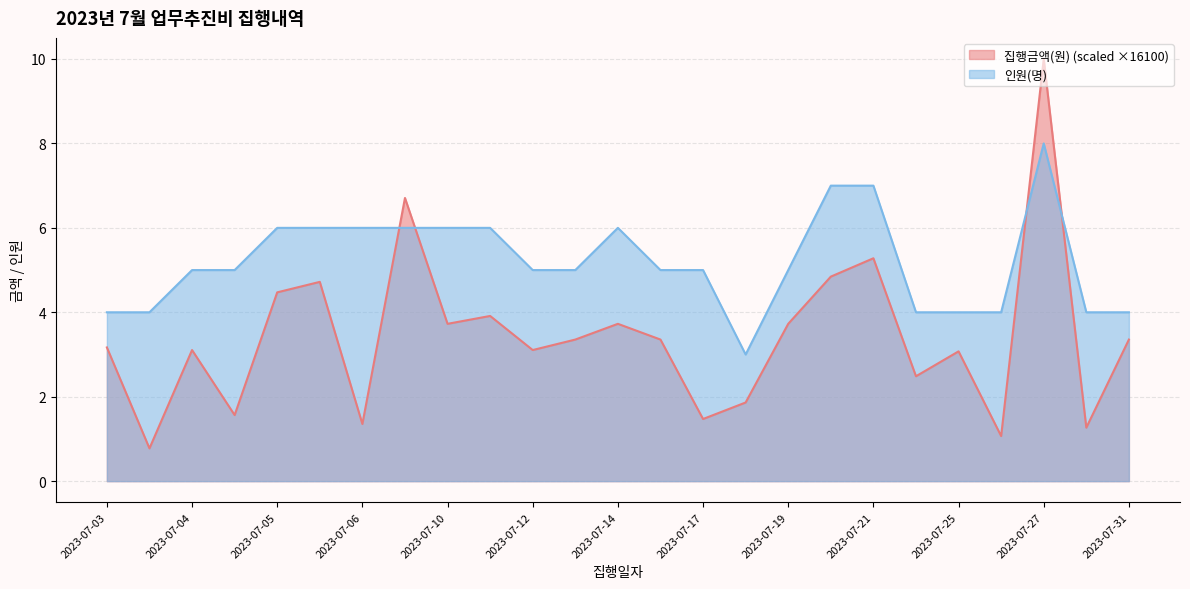

What is the sum of all 집행금액(원) values?

85.5